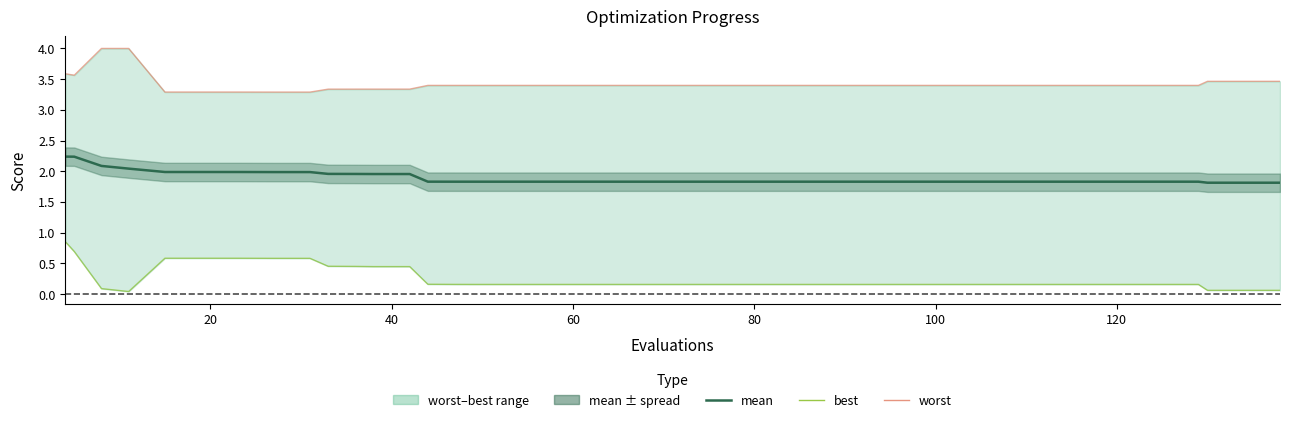

What is the difference between the maximum and minimum values in the worst series?

0.7